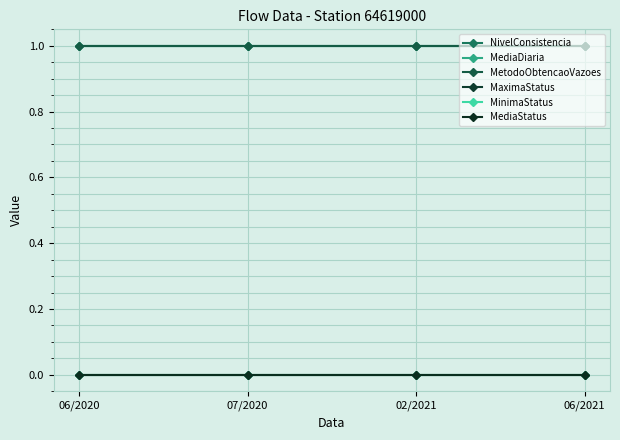

Which has a higher value, 02/2021 or 06/2021?

02/2021